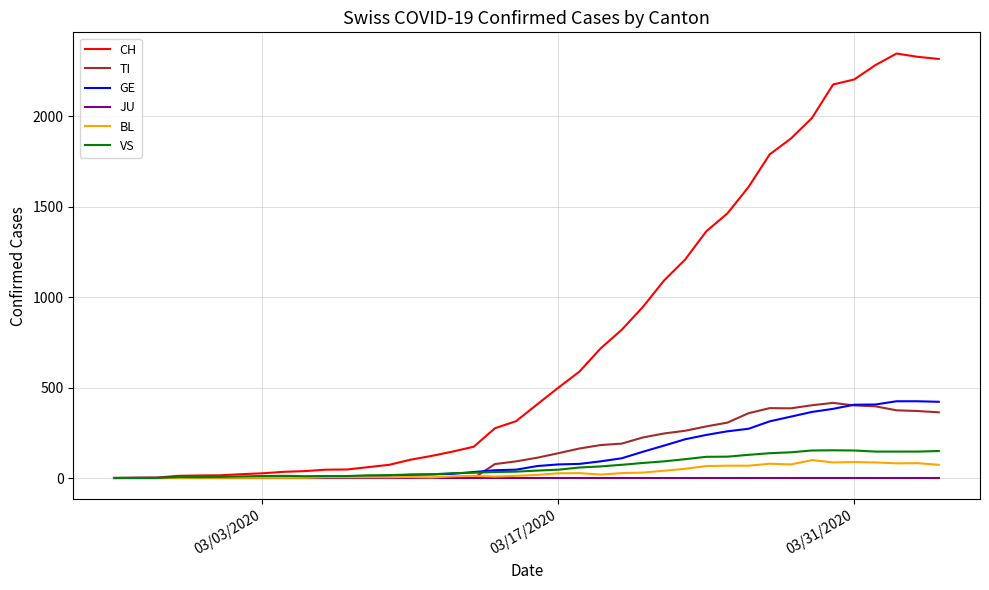

Which series has the largest total across all categories?

CH